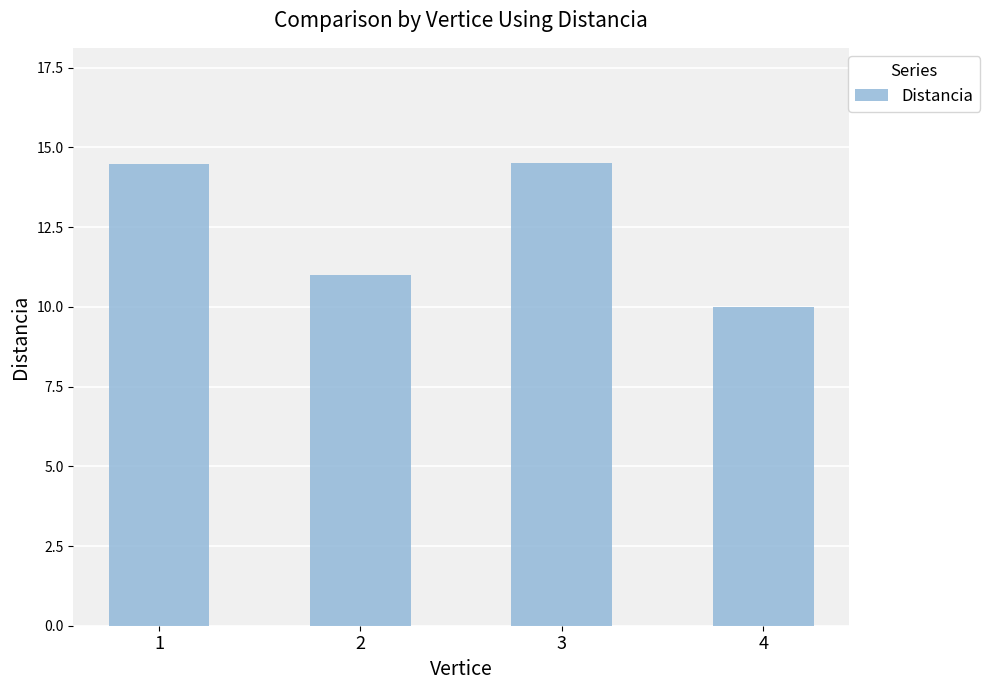

How many data points are above 14?

2